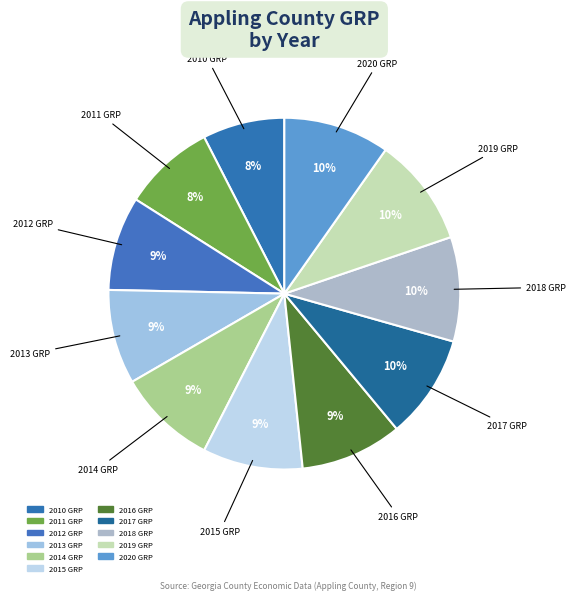

How many slices are in this pie chart?

11